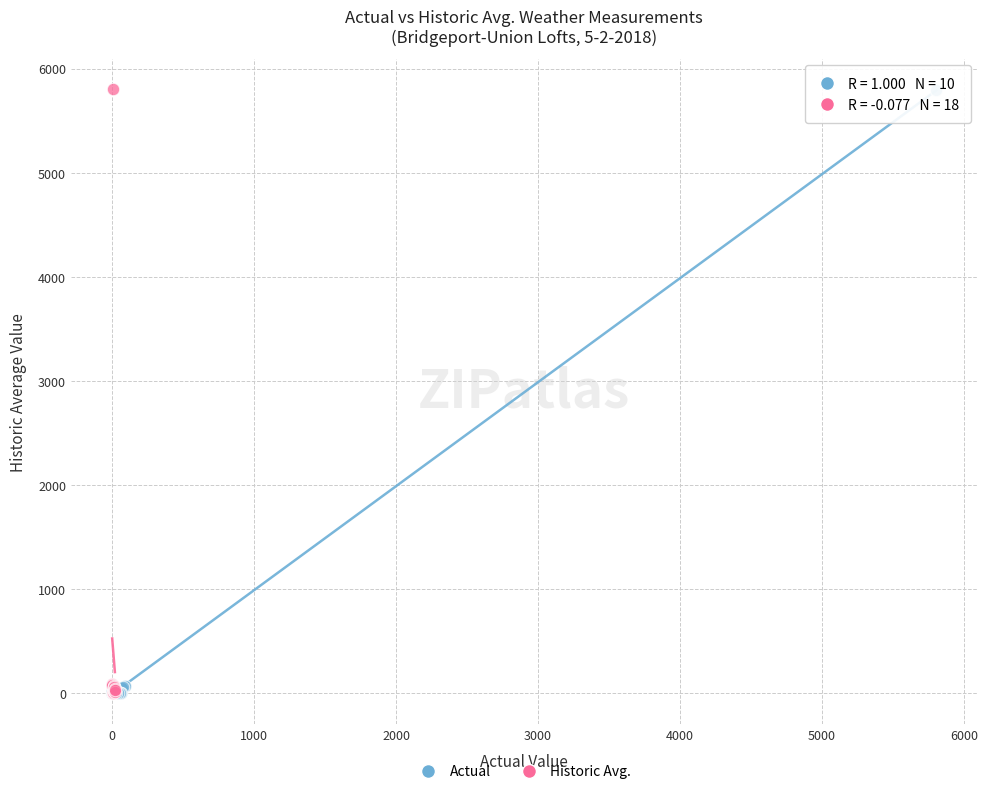

Which series has the widest spread of Y values?

Historic Avg.